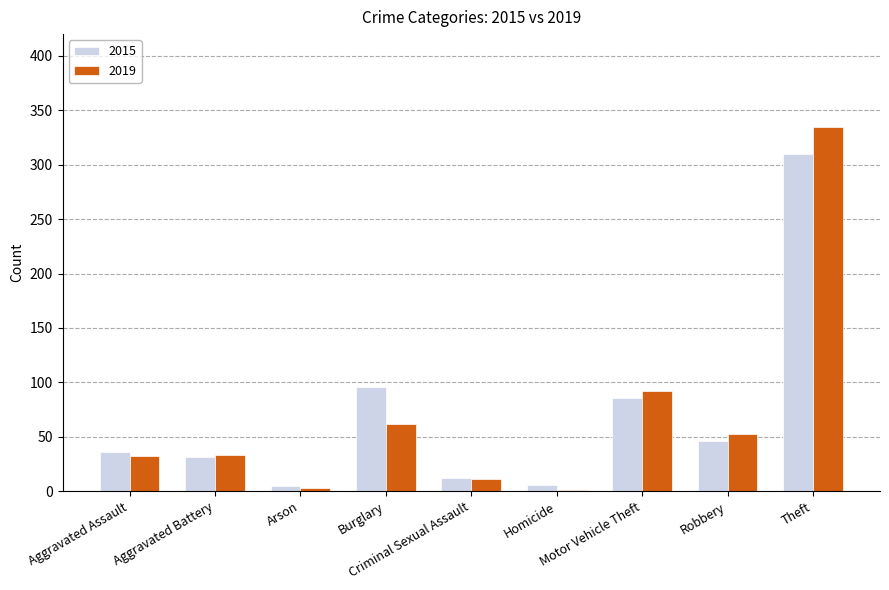

Are the bars horizontal?

No